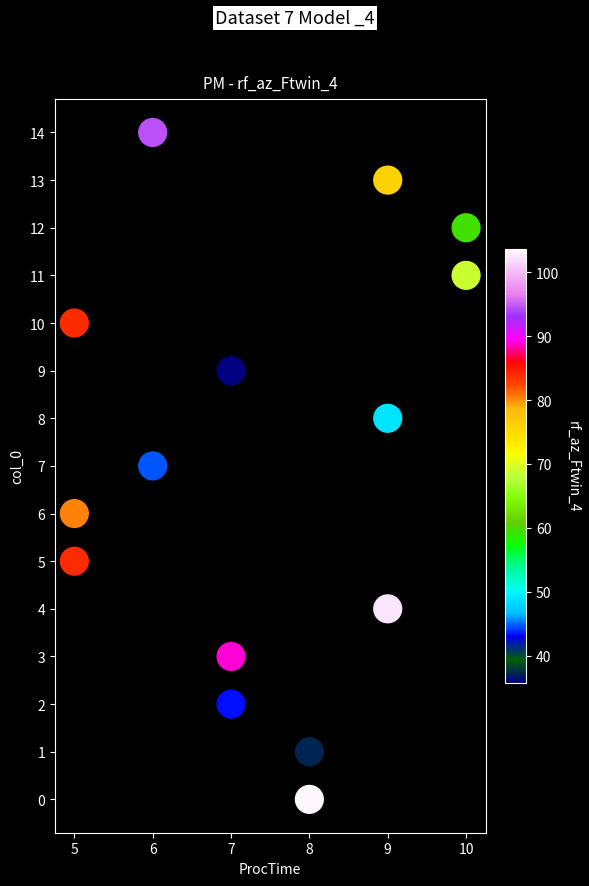

What is the range of X values (max minus min)?

5